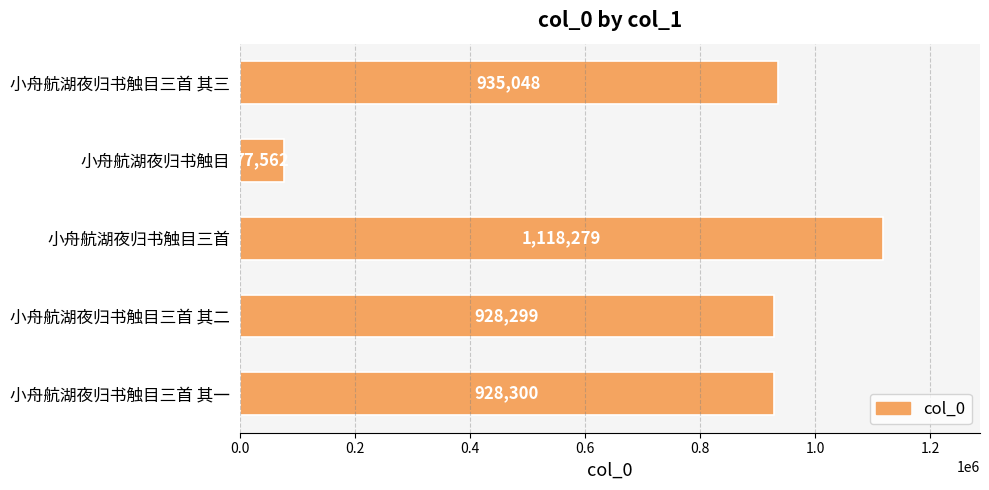

Rank the categories by value from lowest to highest.

小舟航湖夜归书触目, 小舟航湖夜归书触目三首 其二, 小舟航湖夜归书触目三首 其一, 小舟航湖夜归书触目三首 其三, 小舟航湖夜归书触目三首